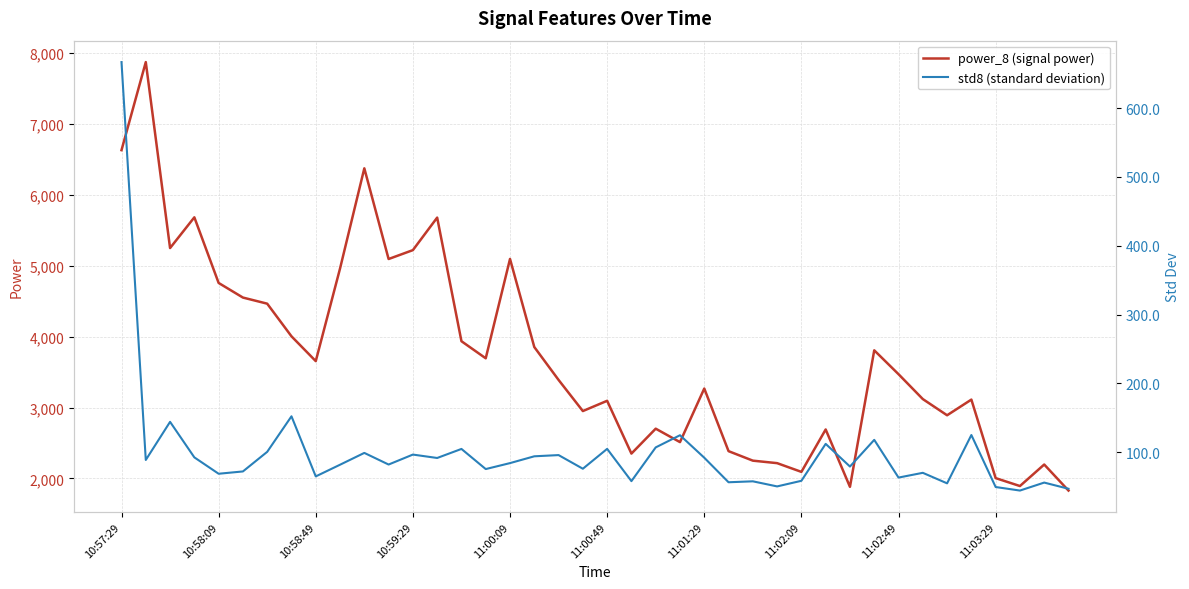

What is the difference between the maximum and minimum values in the std8 (standard deviation) series?

622.8